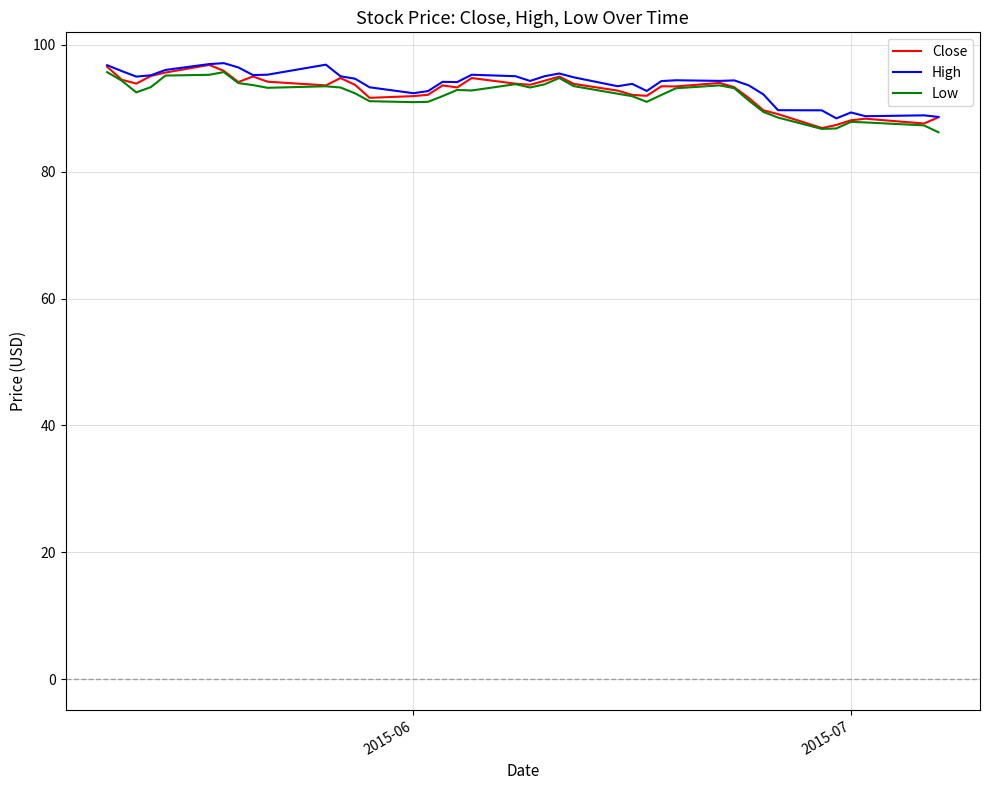

What are all the series names shown in the legend?

Close, High, Low